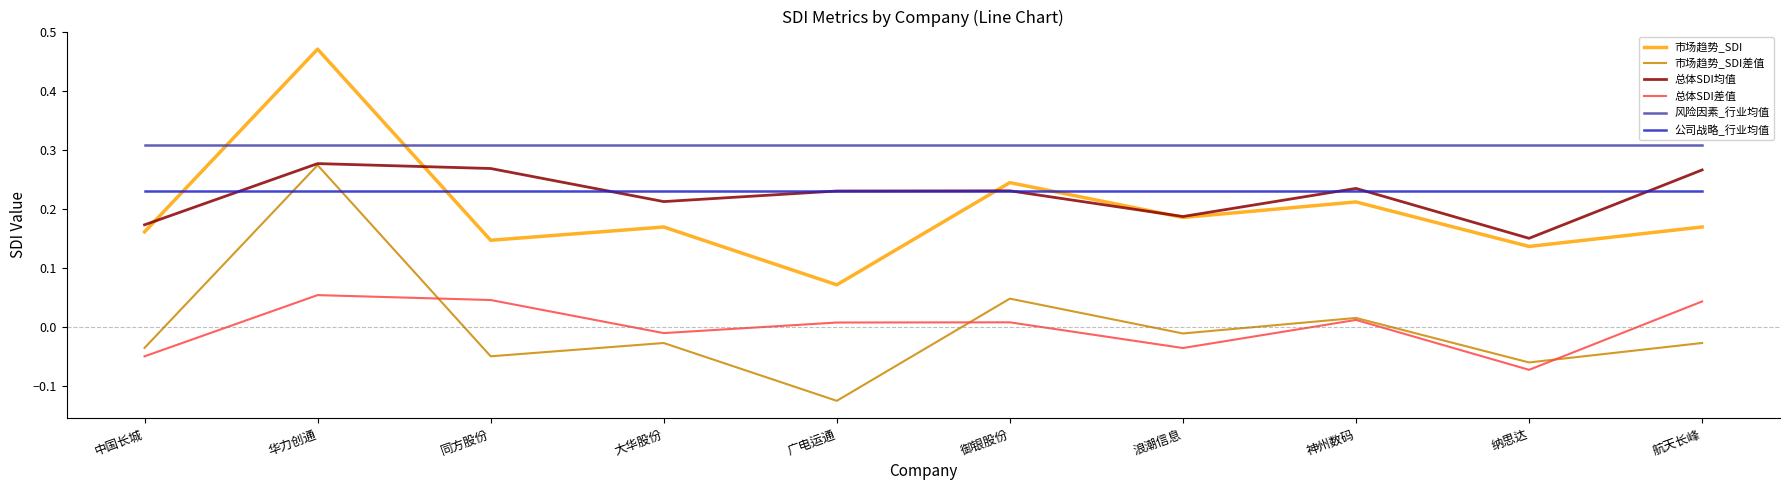

Rank the series at 同方股份 from lowest to highest value.

市场趋势_SDI差值, 总体SDI差值, 市场趋势_SDI, 公司战略_行业均值, 总体SDI均值, 风险因素_行业均值